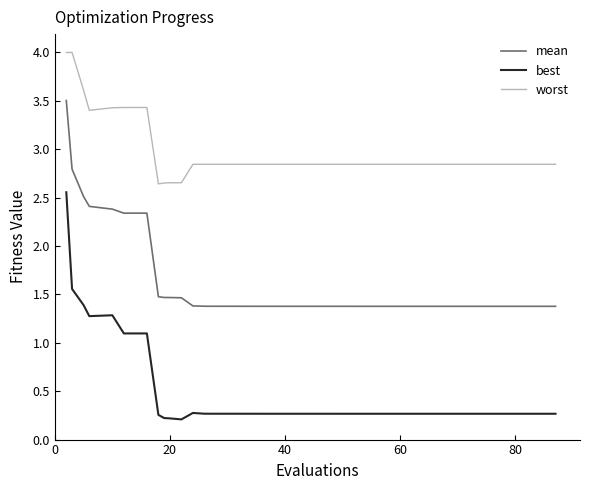

True or false: mean and worst intersect in this chart.

False